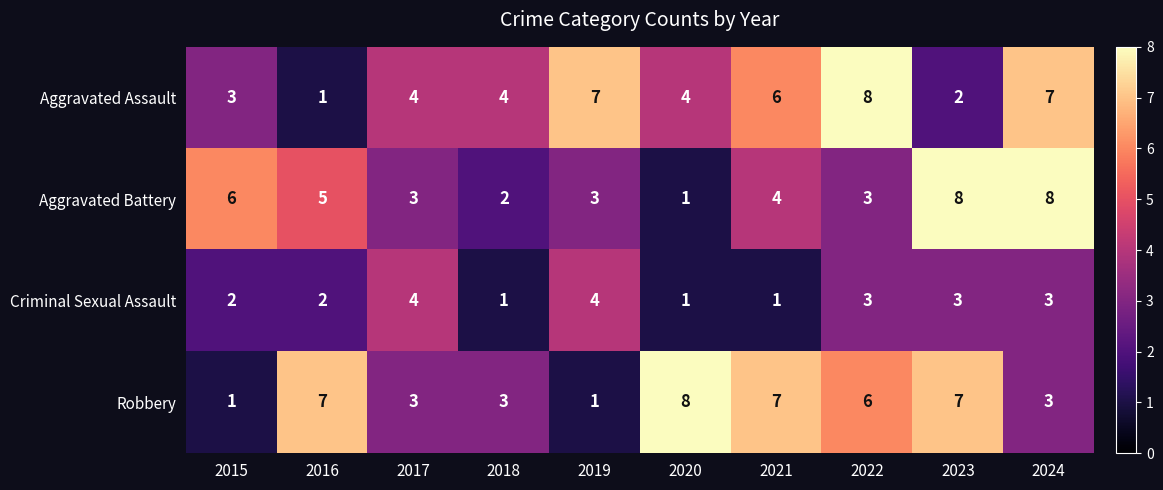

What is the sum of all Robbery values?

46